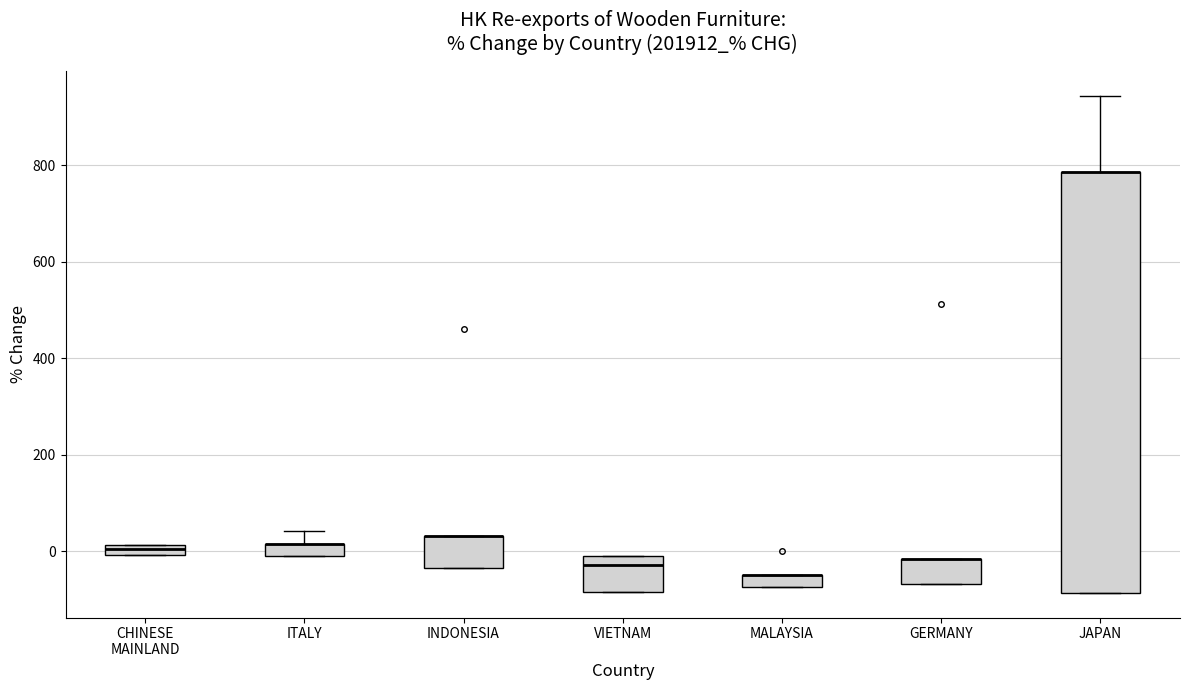

Where is the upper edge of the box for INDONESIA on the y-axis? The values are not printed on the chart, so give them approximately, as read against the axis.

40